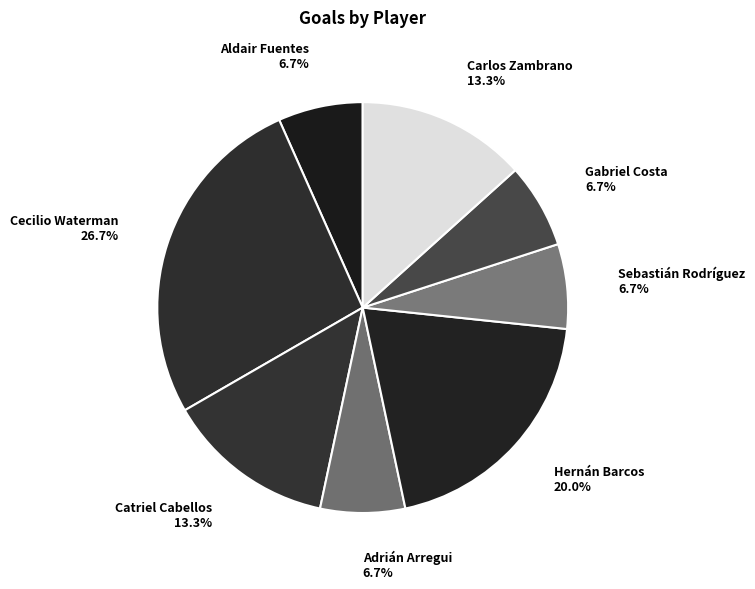

Is Gabriel Costa the majority of the pie?

No